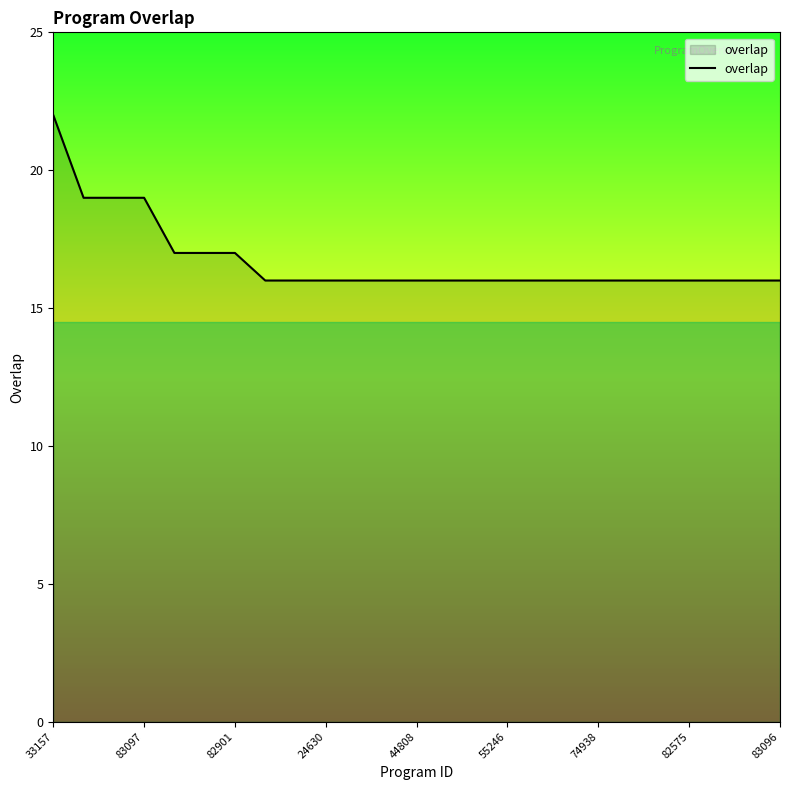

What is the smallest value displayed?

16